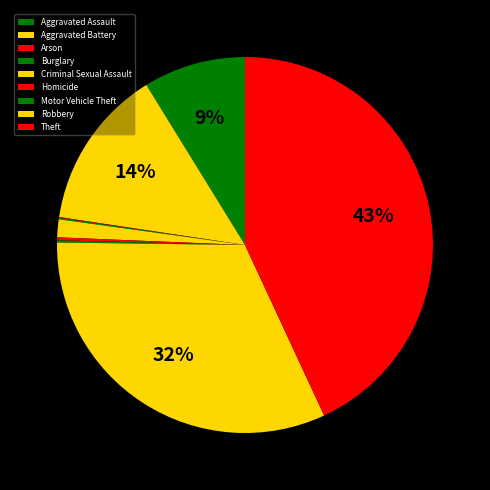

How many slices are in this pie chart?

9